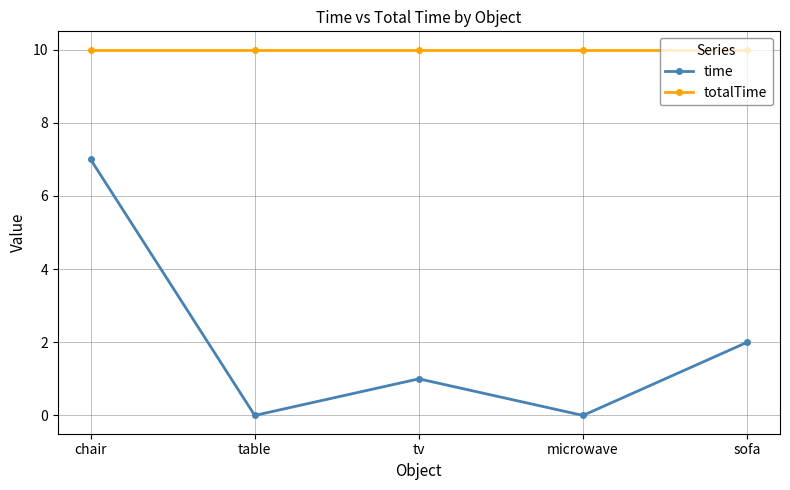

List the series in order of their overall mean, highest first.

totalTime, time